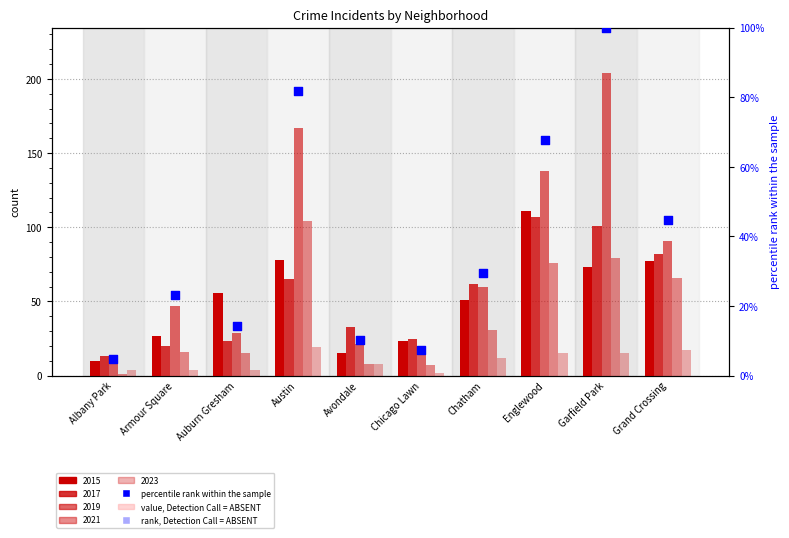

Approximately how many times larger is the value at Auburn Gresham compared to Avondale?

1.4